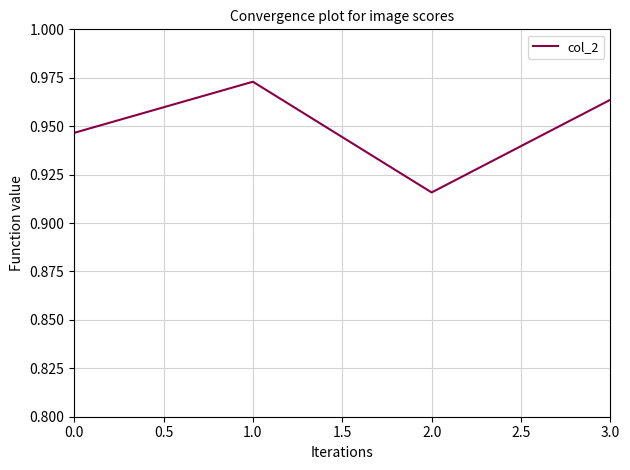

What is the difference between the maximum and minimum values?

0.1